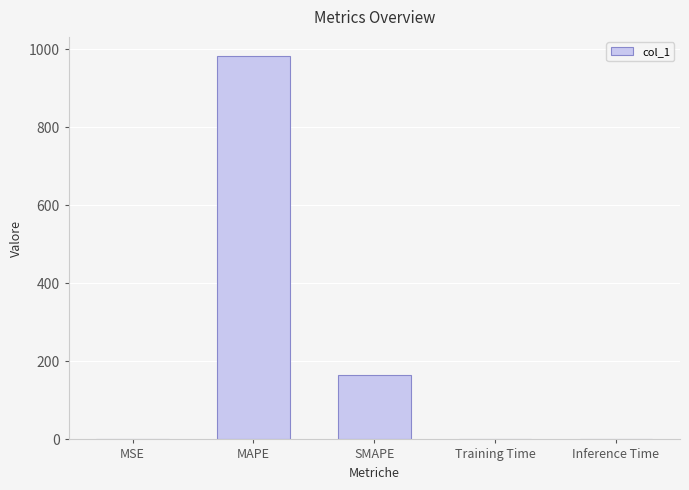

The value at MAPE is 1464.5. True or false?

False